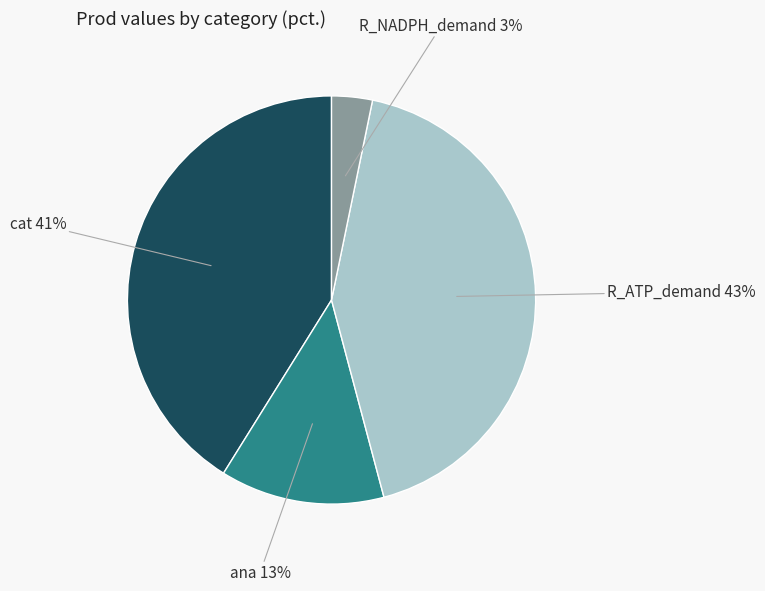

To the nearest percent, what is the average slice percentage?

25%